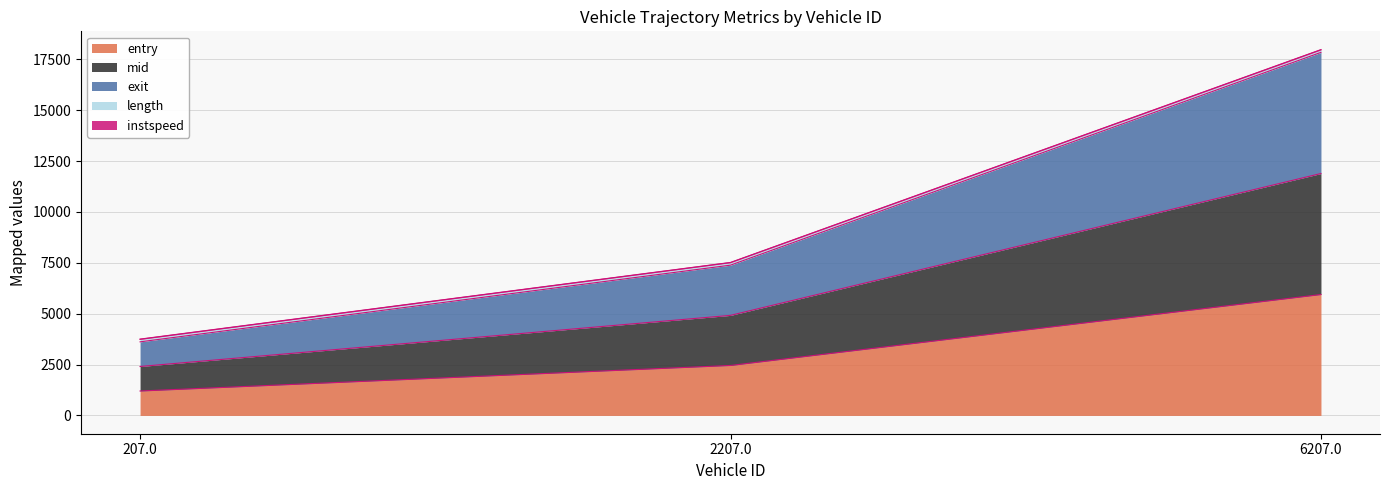

What is the maximum value for entry?

5942.7